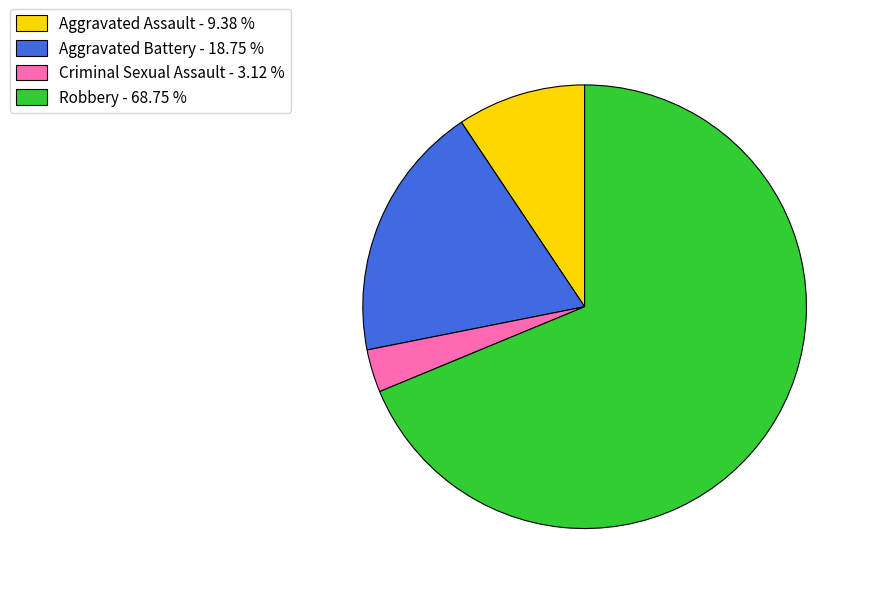

Between Robbery and Criminal Sexual Assault, which is larger?

Robbery